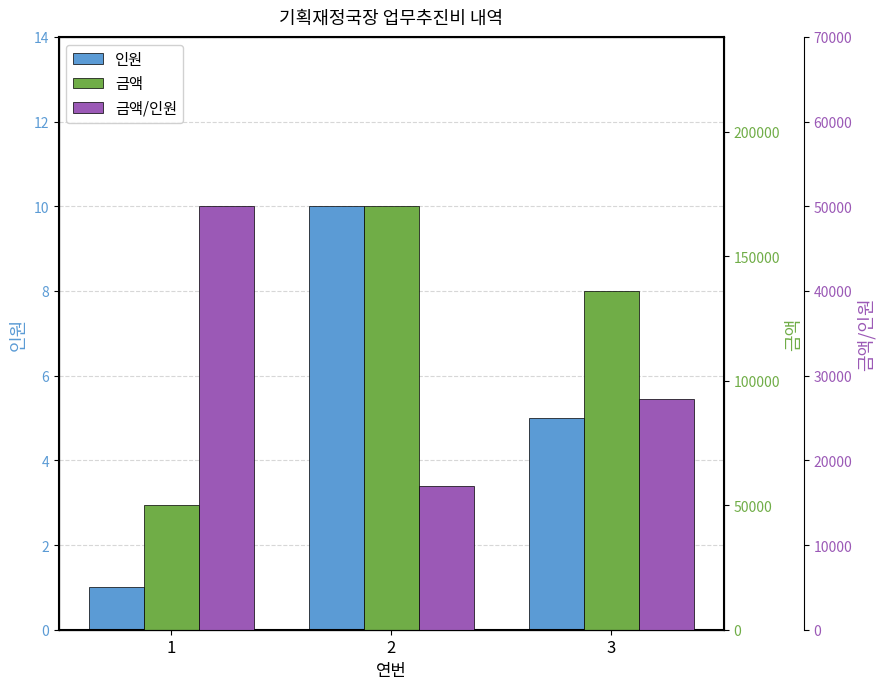

What is the difference between the 금액/인원 values at 2 and 3?

10200